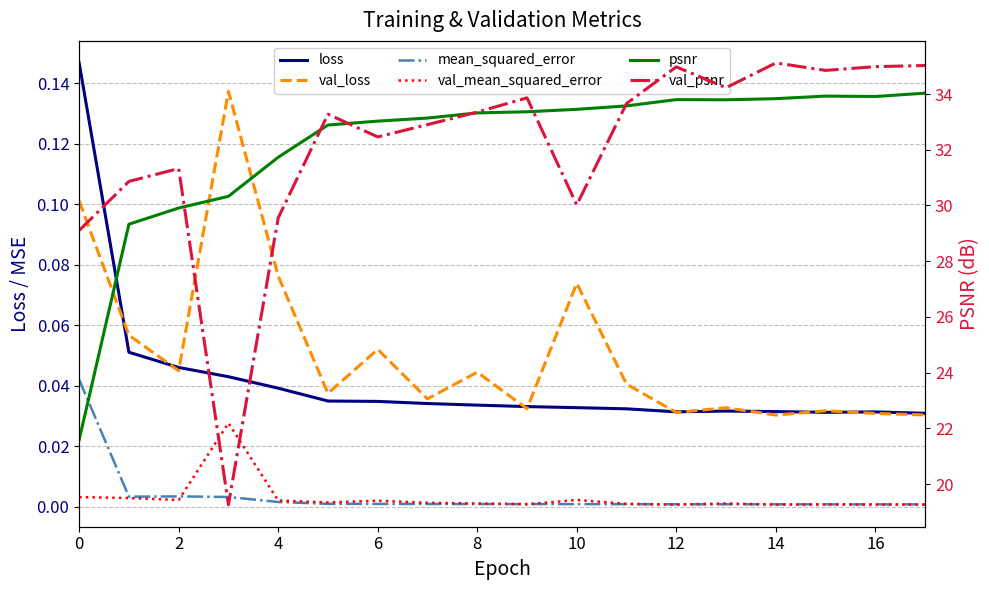

At which category does the chart reach its peak across all series?

14